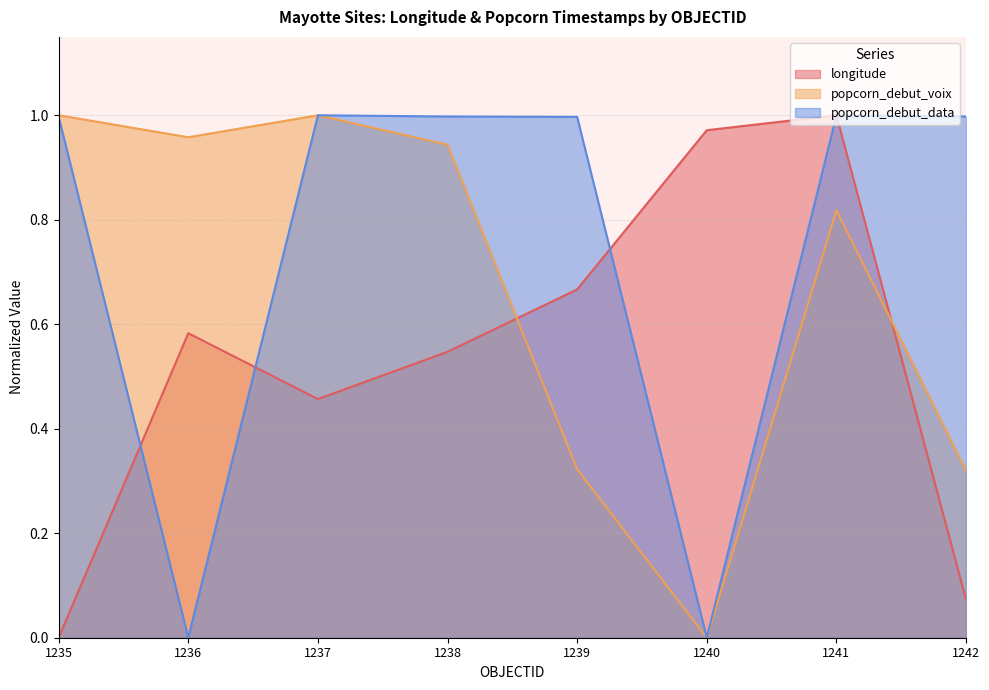

What is the value of the popcorn_debut_voix point at the 3rd from the left?

1.0